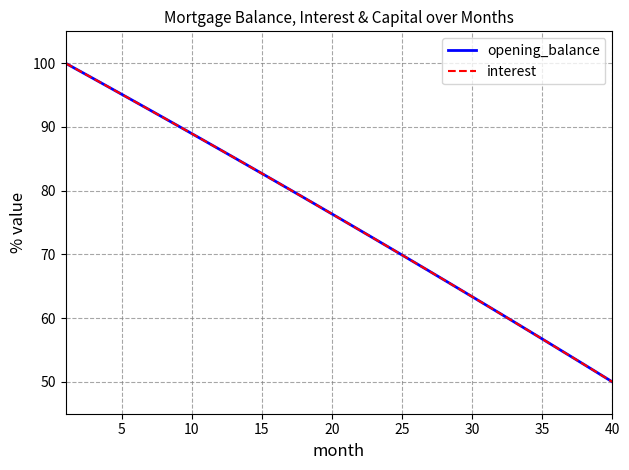

How many lines are shown in the chart?

2